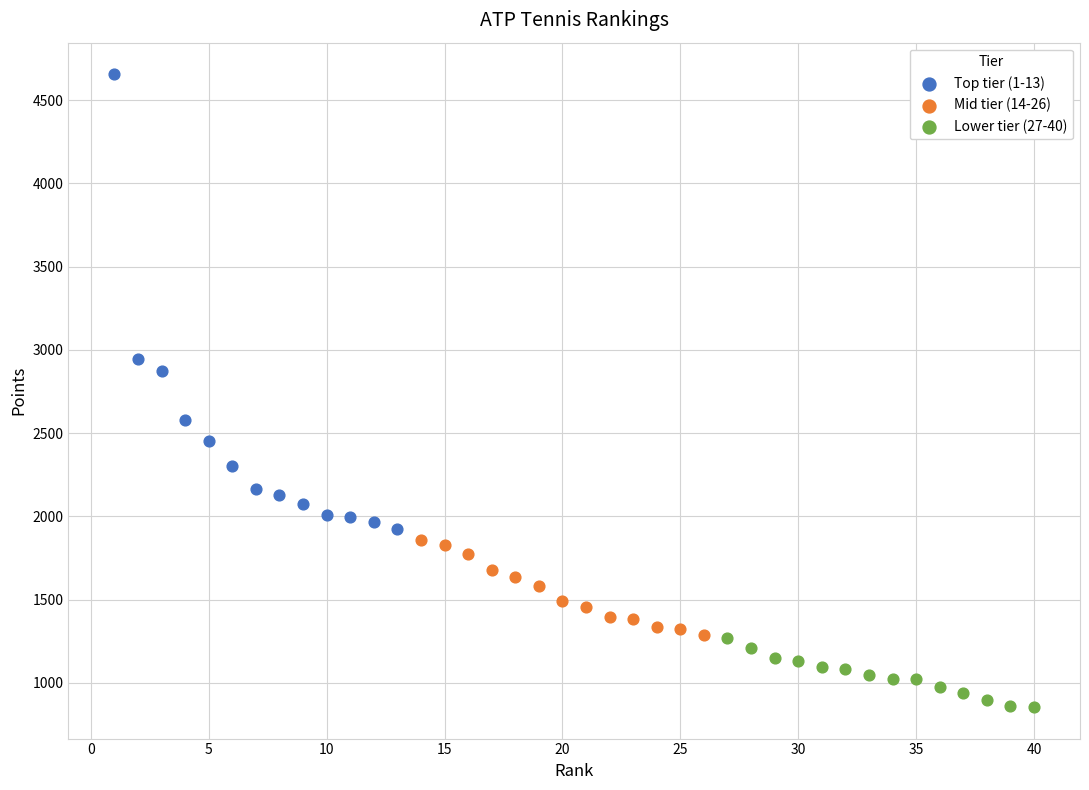

Which series has the widest spread of Y values?

Top tier (1-13)